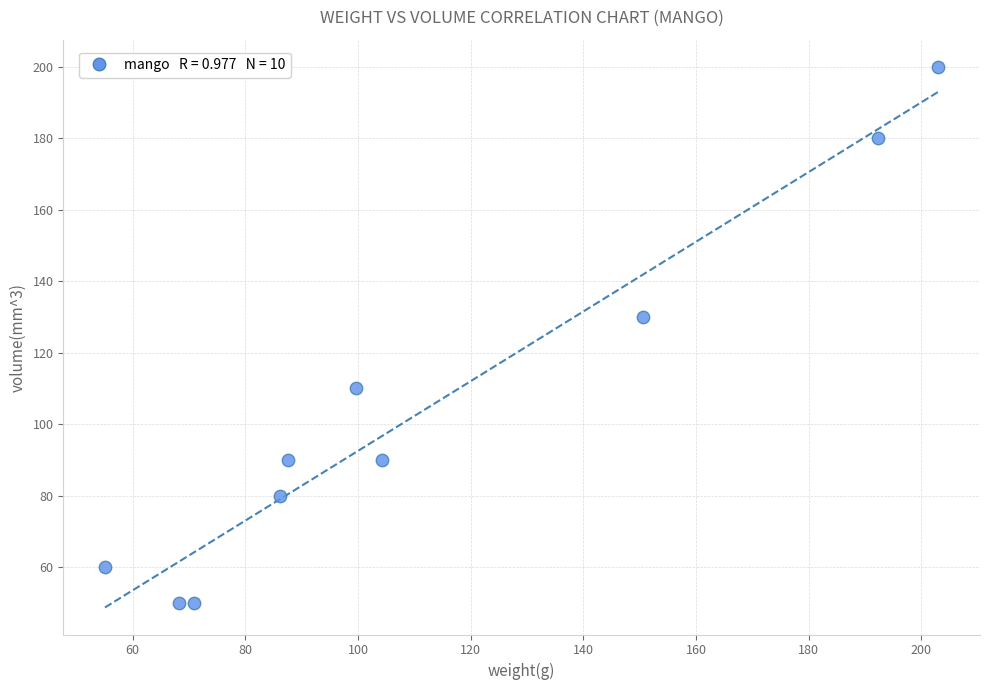

What is the average Y value?

104